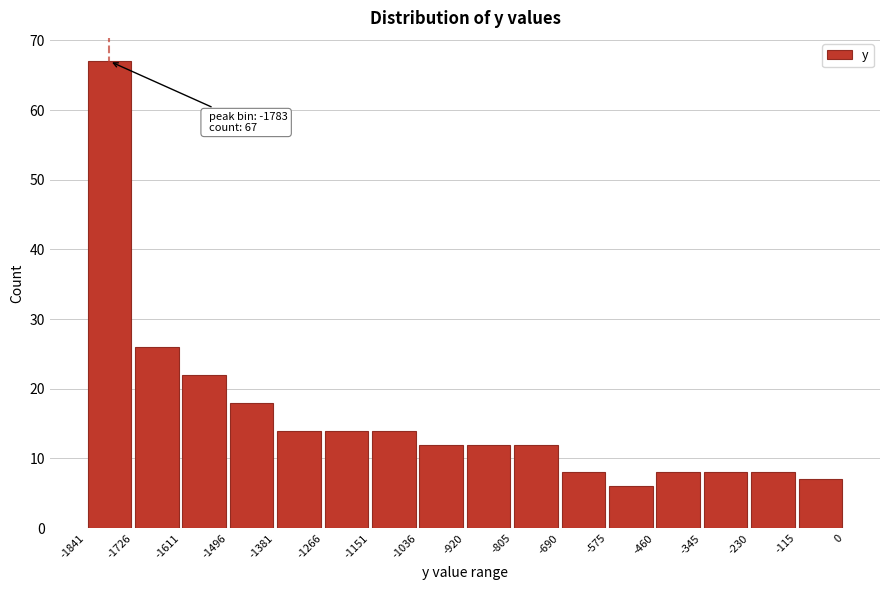

Over which range of the x-axis is the bar tallest?

-1841 to -1726